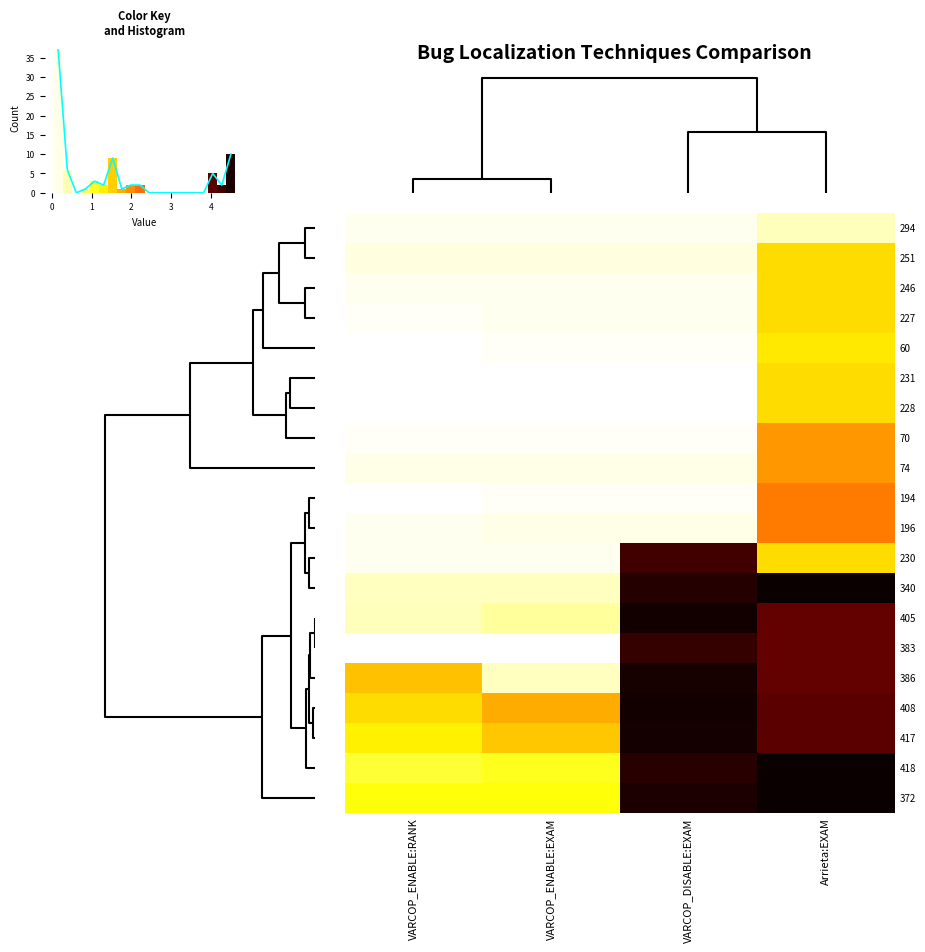

Is it true that 251 equals 0.2 at VARCOP_ENABLE:RANK?

True